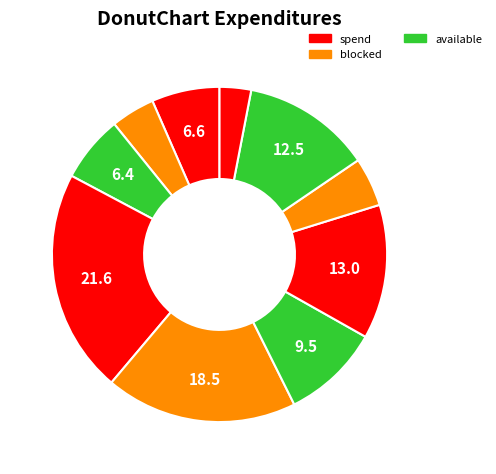

To the nearest percent, what is the average slice percentage?

10%